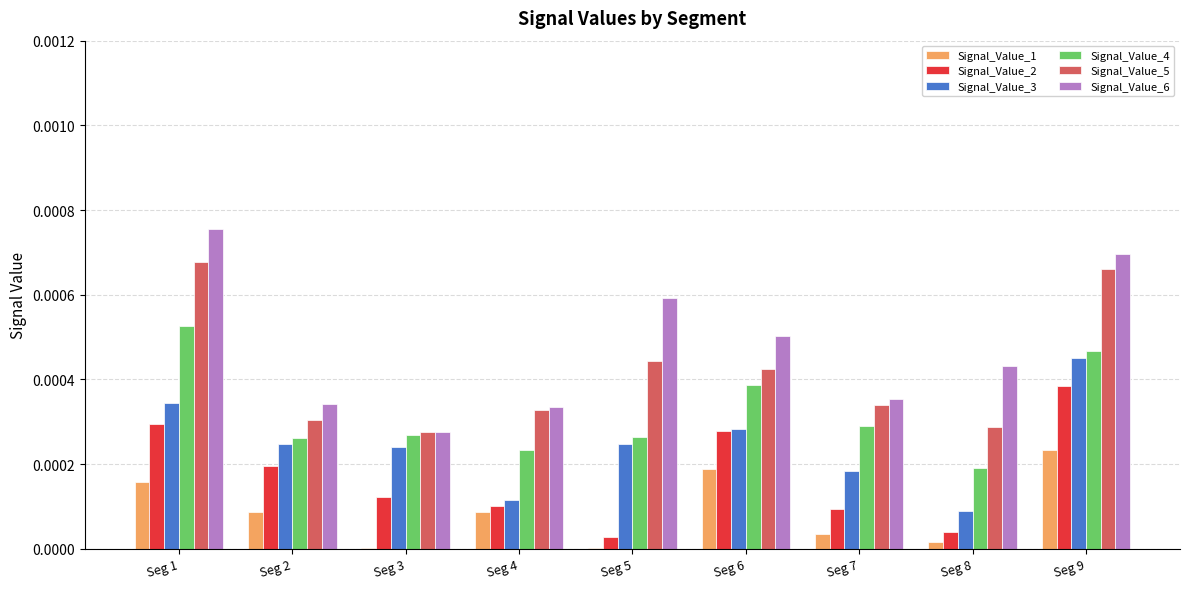

Is it true that Signal_Value_5 equals 0.0 at Seg 5?

True